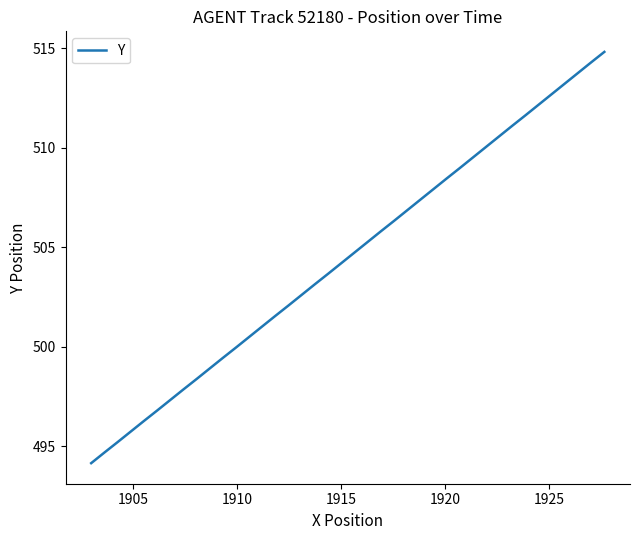

What is the difference between the maximum and minimum values?

20.7